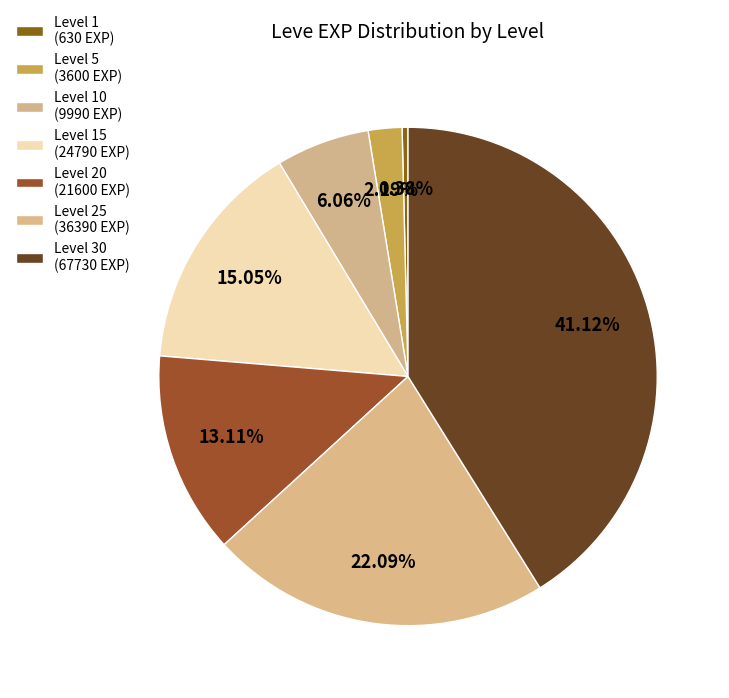

What is the largest slice in the pie chart?

Level 30 (67730 EXP)